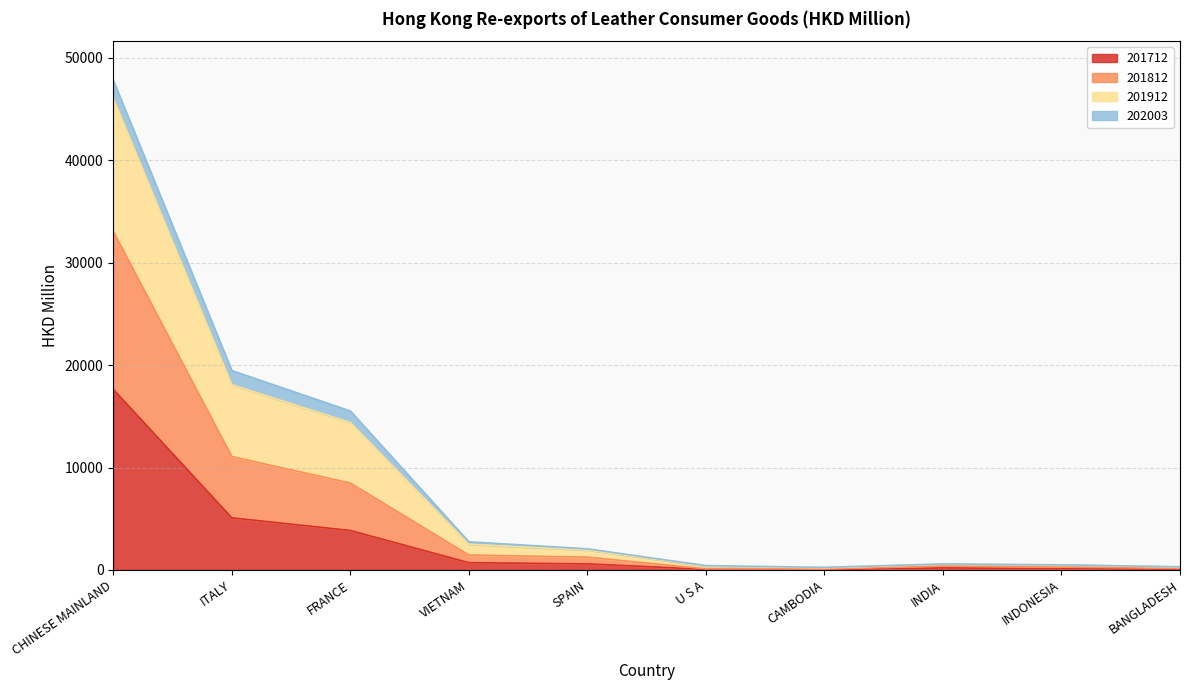

Which series has the largest total across all categories?

201912